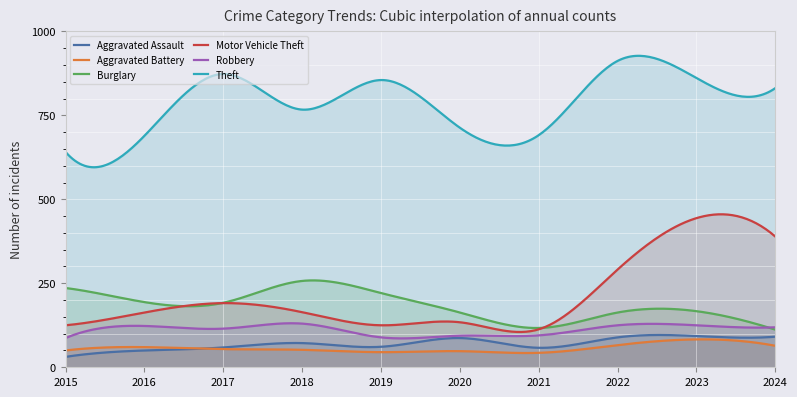

What is the sum of the Motor Vehicle Theft values at 2023 and 2015?

569